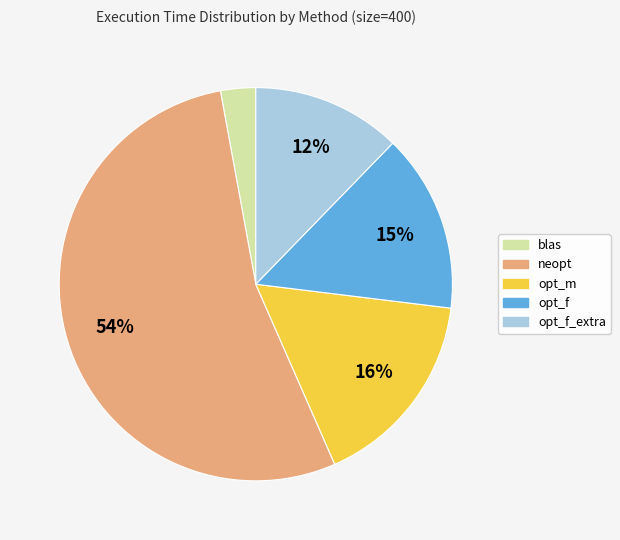

Is there any slice that represents more than half of the pie?

Yes